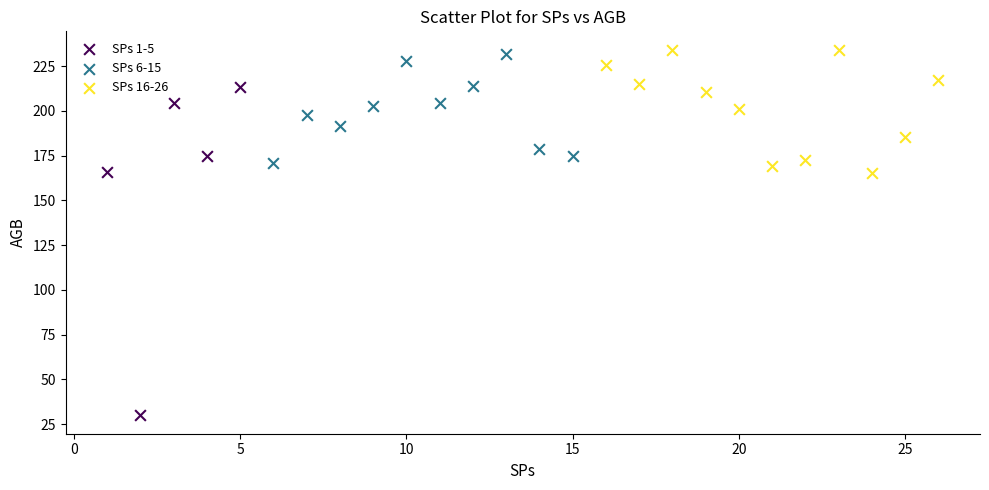

Which series contains the lowest Y value?

SPs 1-5